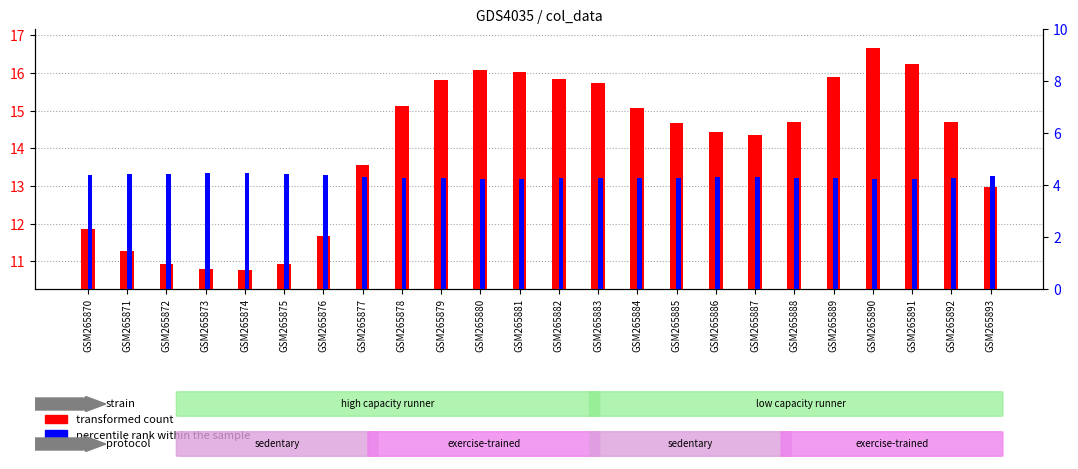

At which category is the sum across all series the highest?

GSM265890